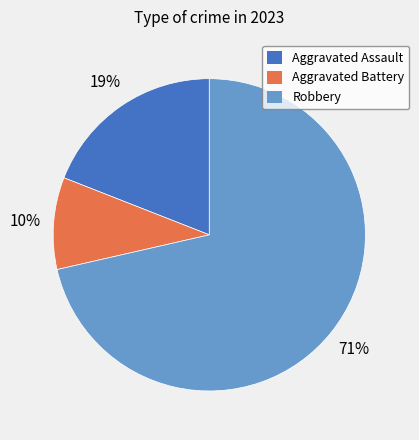

To the nearest percent, what is the average slice percentage?

33%